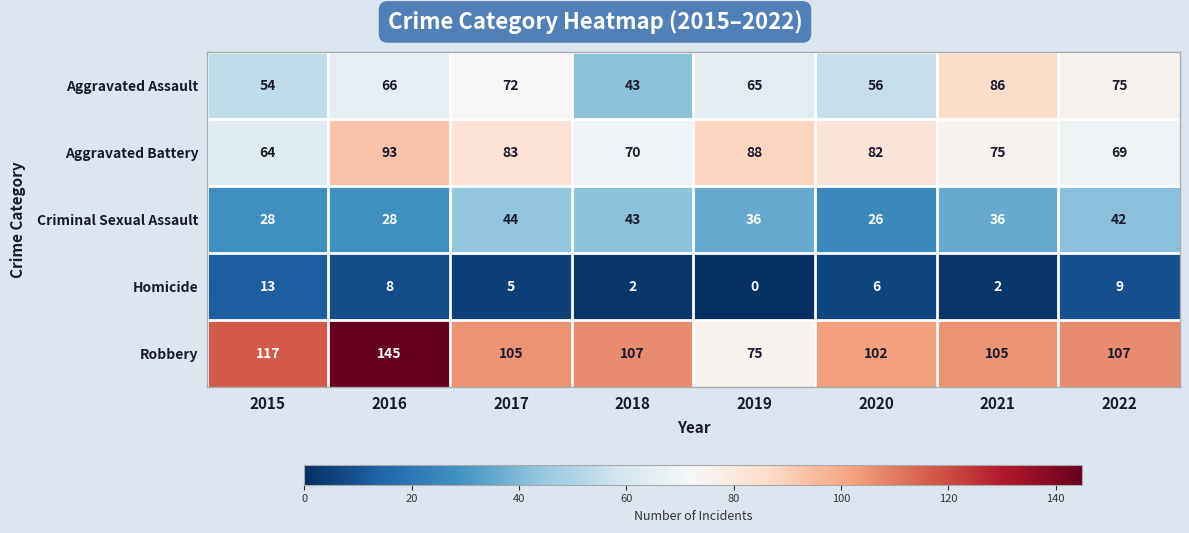

True or false: Aggravated Assault has a value of 75 at 2022.

True